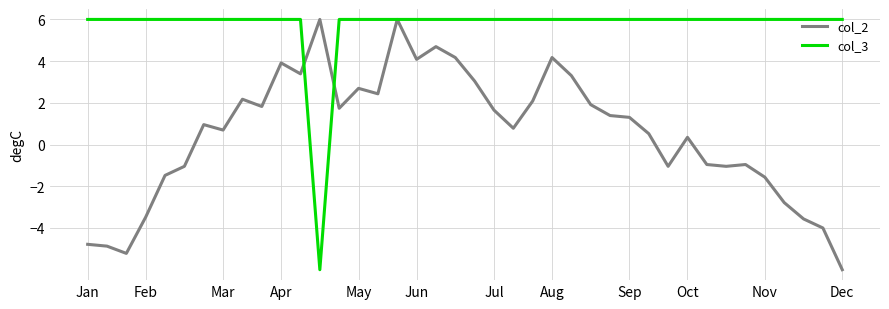

Which series ends up on top after the final intersection of col_3 and col_2?

col_3